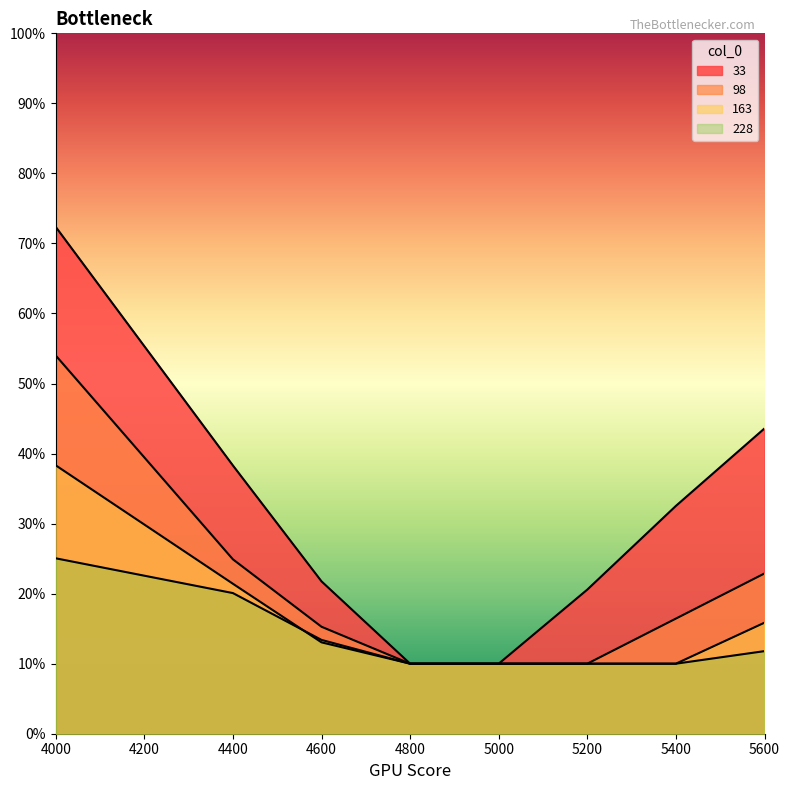

Reading right to left, extract all data points from this chart.

33: 5600=0.4	5400=0.3	5200=0.2	5000=0.1	4800=0.1	4600=0.2	4400=0.4	4000=0.7
98: 5600=0.2	5400=0.2	5200=0.1	5000=0.1	4800=0.1	4600=0.2	4400=0.2	4000=0.5
163: 5600=0.2	5400=0.1	5200=0.1	5000=0.1	4800=0.1	4600=0.1	4400=0.2	4000=0.4
228: 5600=0.1	5400=0.1	5200=0.1	5000=0.1	4800=0.1	4600=0.1	4400=0.2	4000=0.3